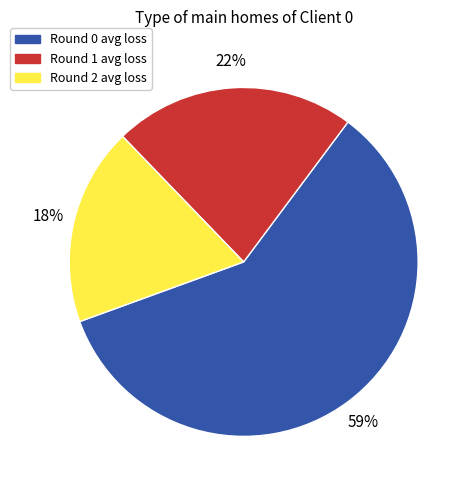

Is there any slice that represents more than half of the pie?

Yes